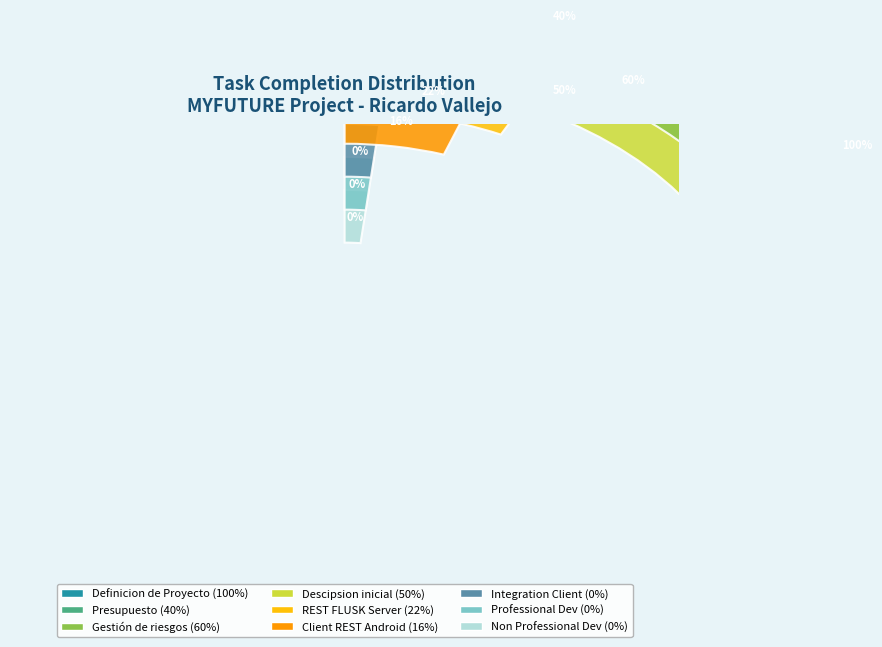

How many segments does this pie chart have?

9